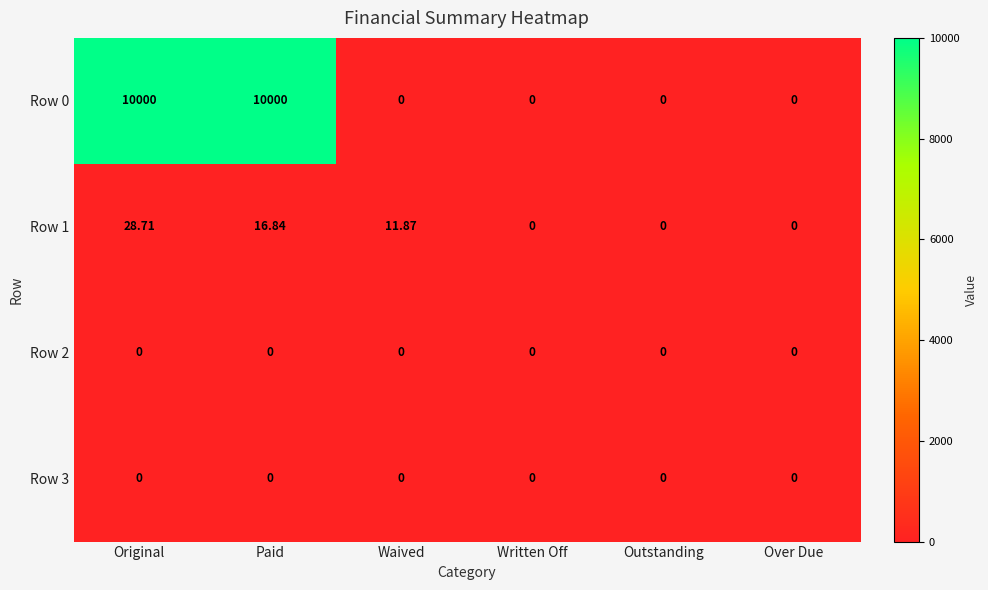

What is the maximum value shown in the chart?

10000.0